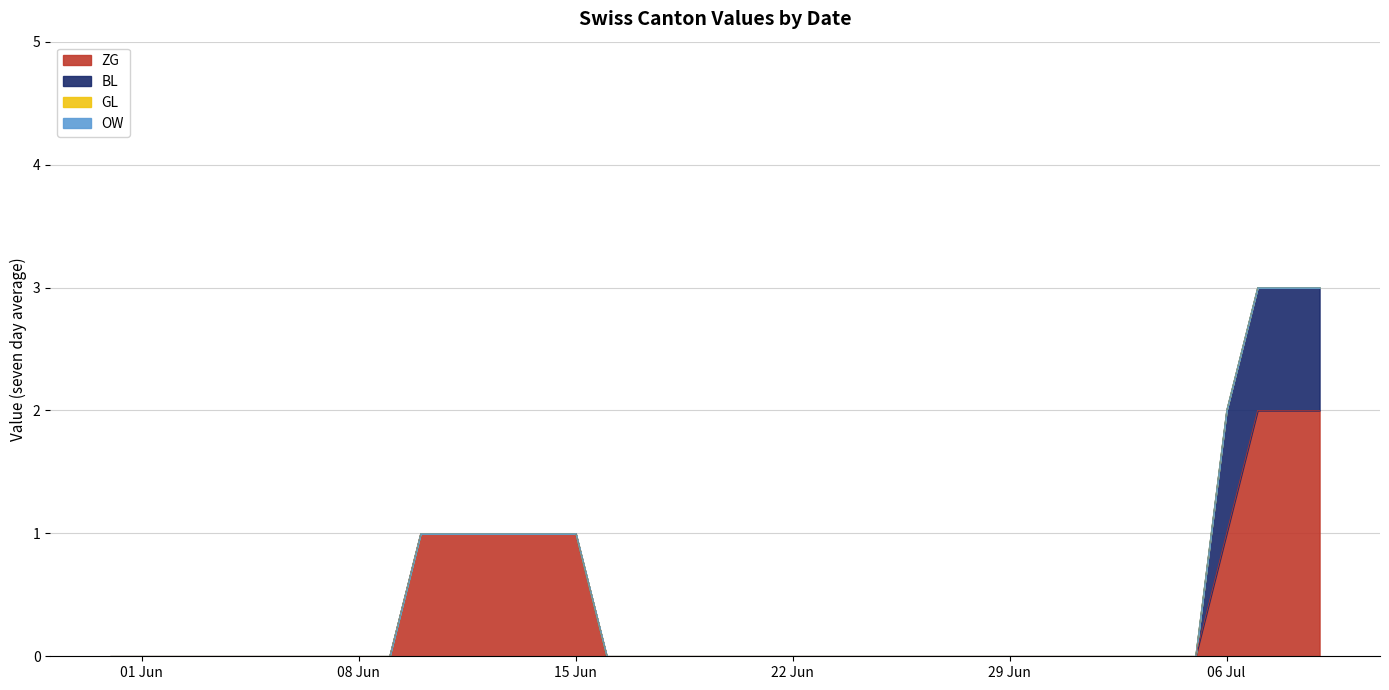

True or false: GL has more than 0 interior local peaks.

False